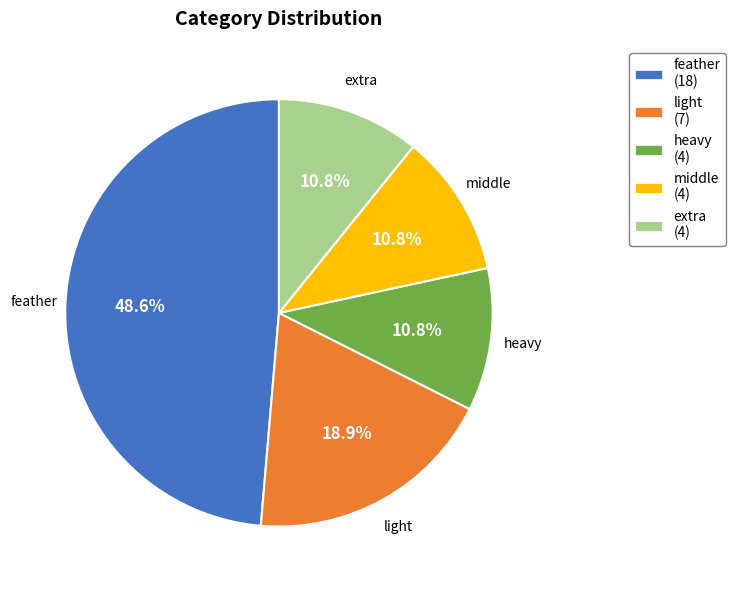

True or false: heavy accounts for 21% of the total.

False